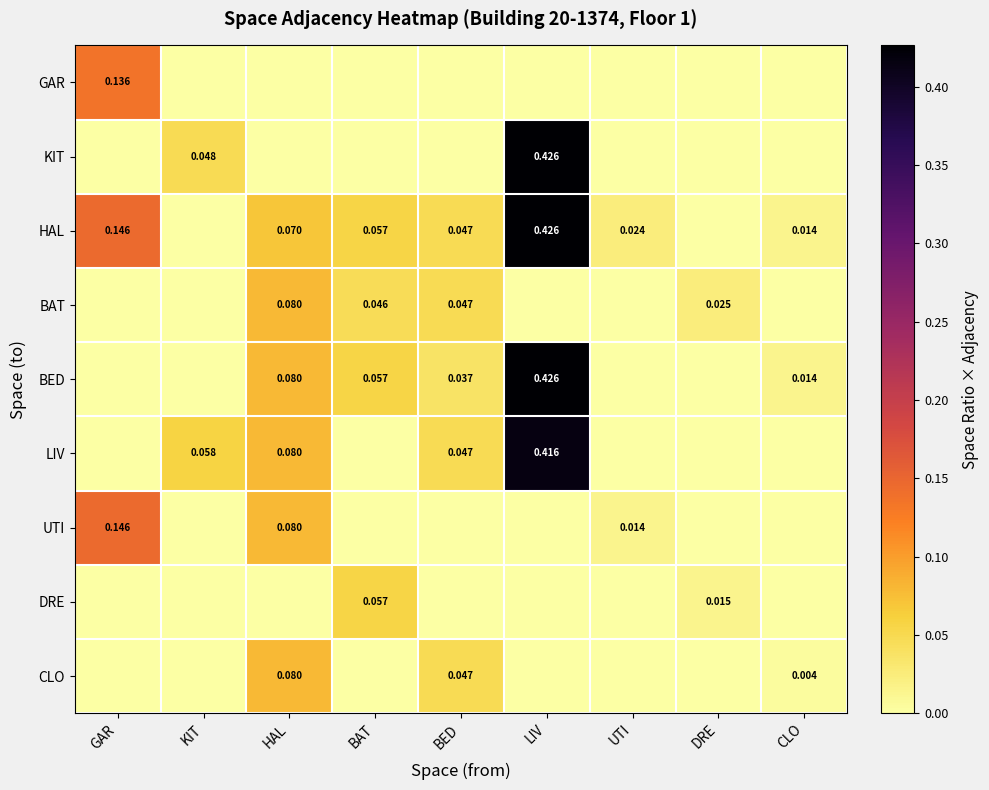

Which category has the highest value in the LIV series?

LIV